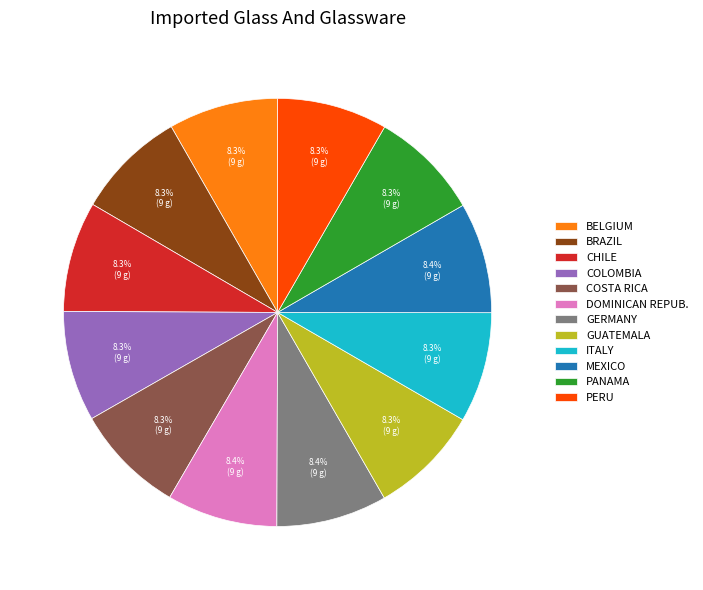

What portion of the pie excludes DOMINICAN REPUB.?

91.6%